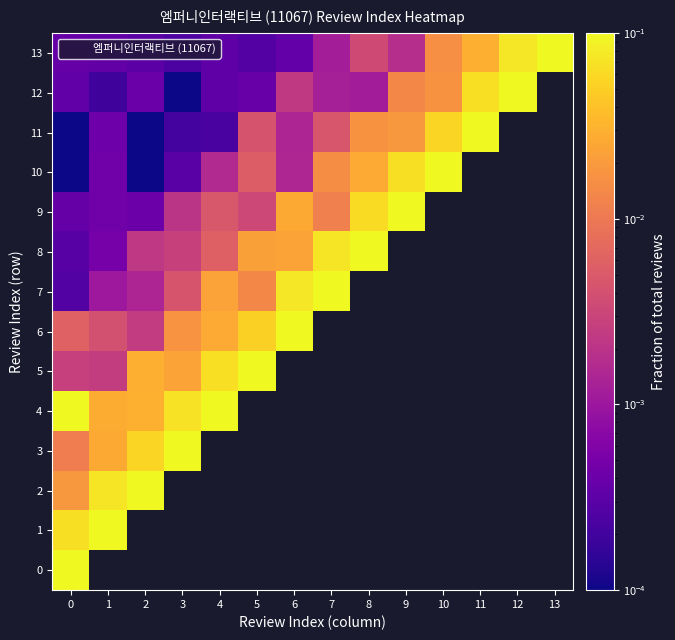

Is the value of row_6 at 8 greater than the value of row_5 at 9?

No